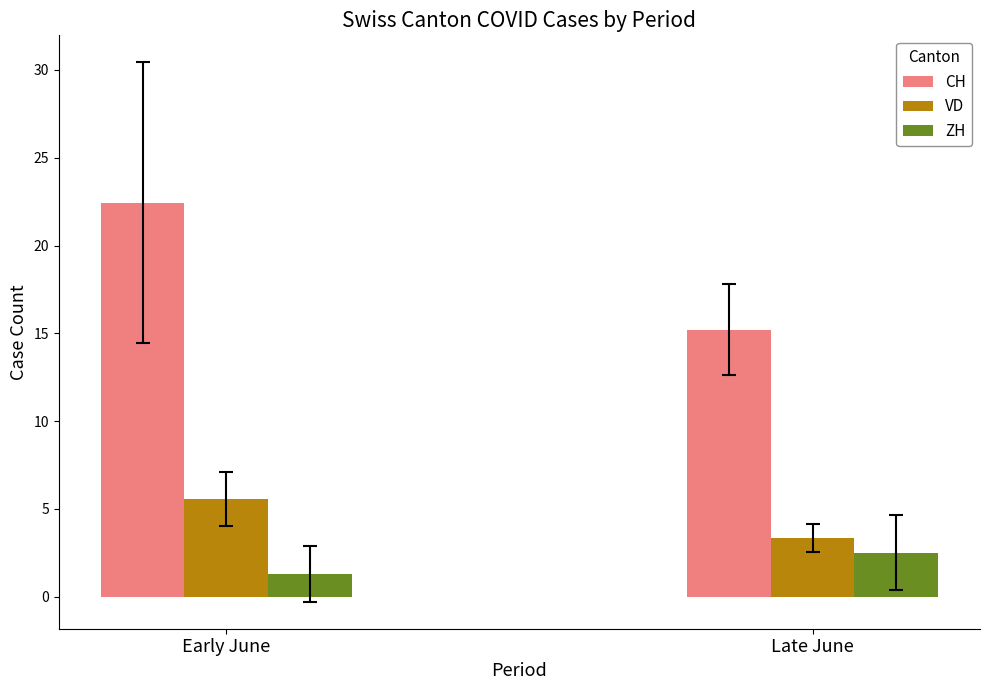

What are all the series names shown in the legend?

CH, VD, ZH